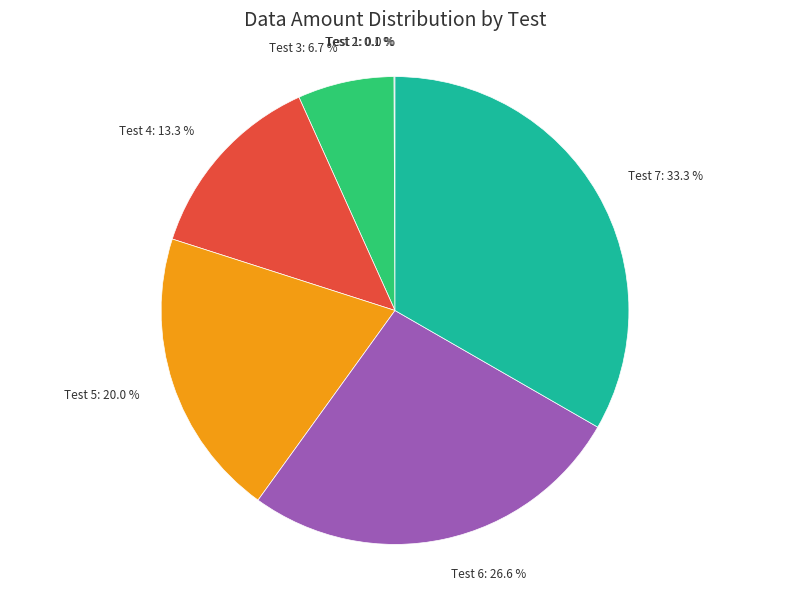

Which category has the biggest portion of the pie?

Test 7